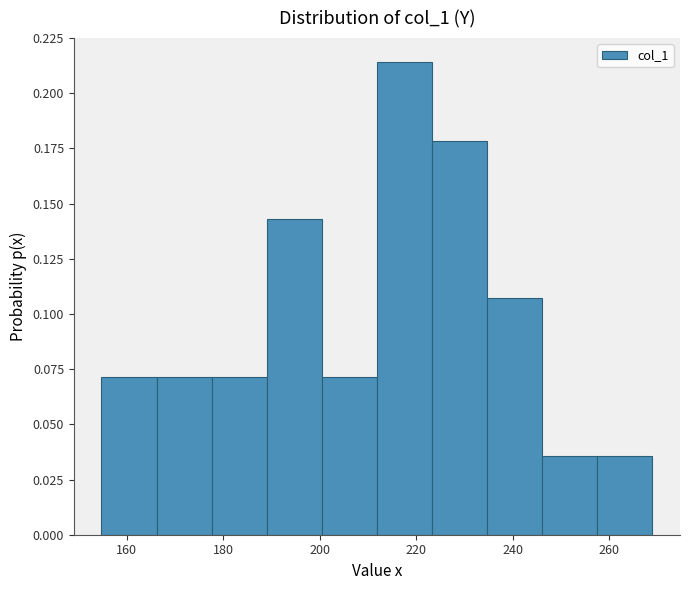

Which range on the x-axis has the tallest bar?

212 to 224